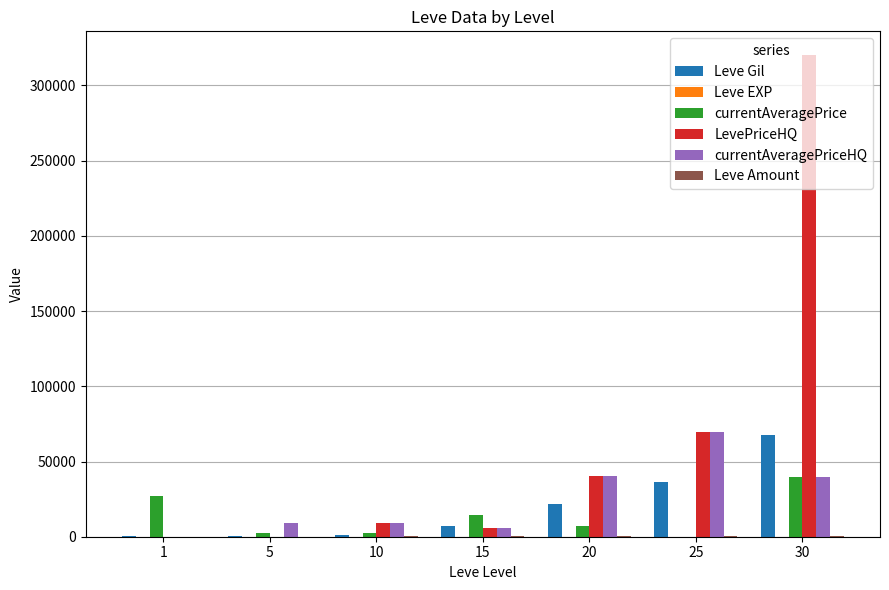

At which category is the sum across all series the highest?

30